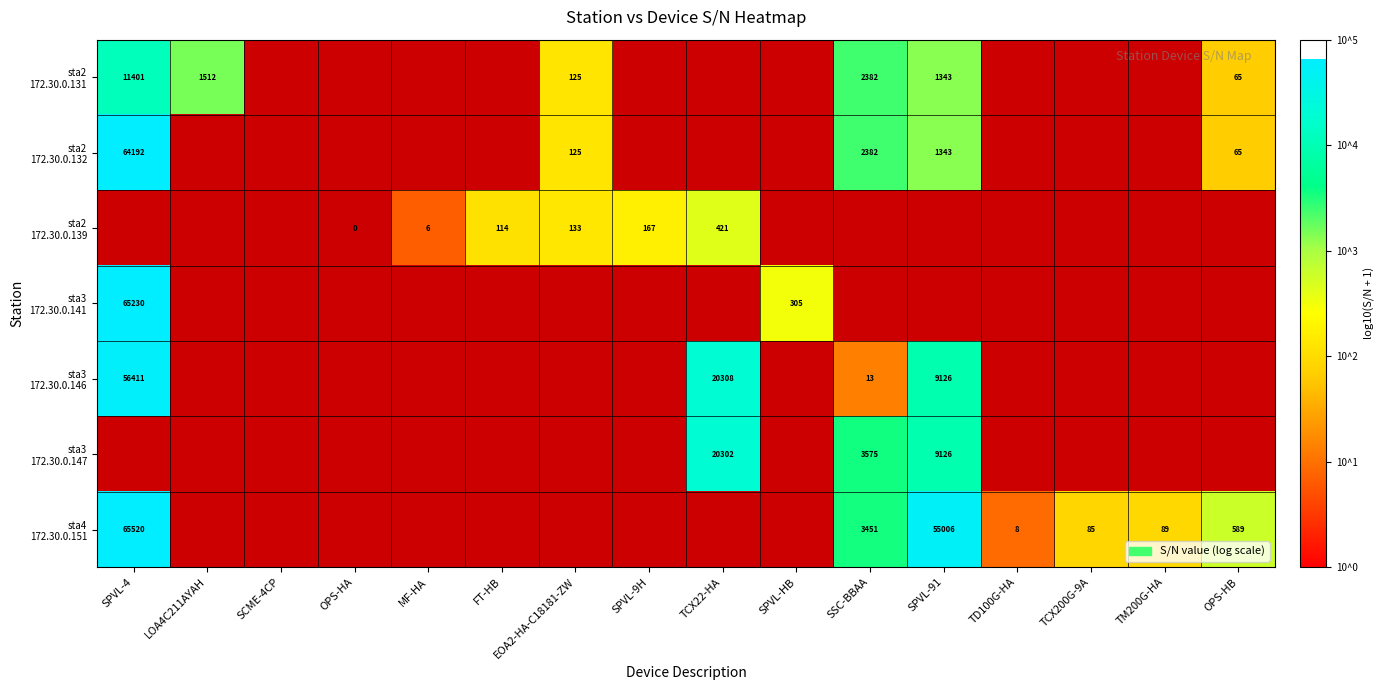

True or false: sta2 172.30.0.132 has a value of 1.8 at OPS-HB.

True